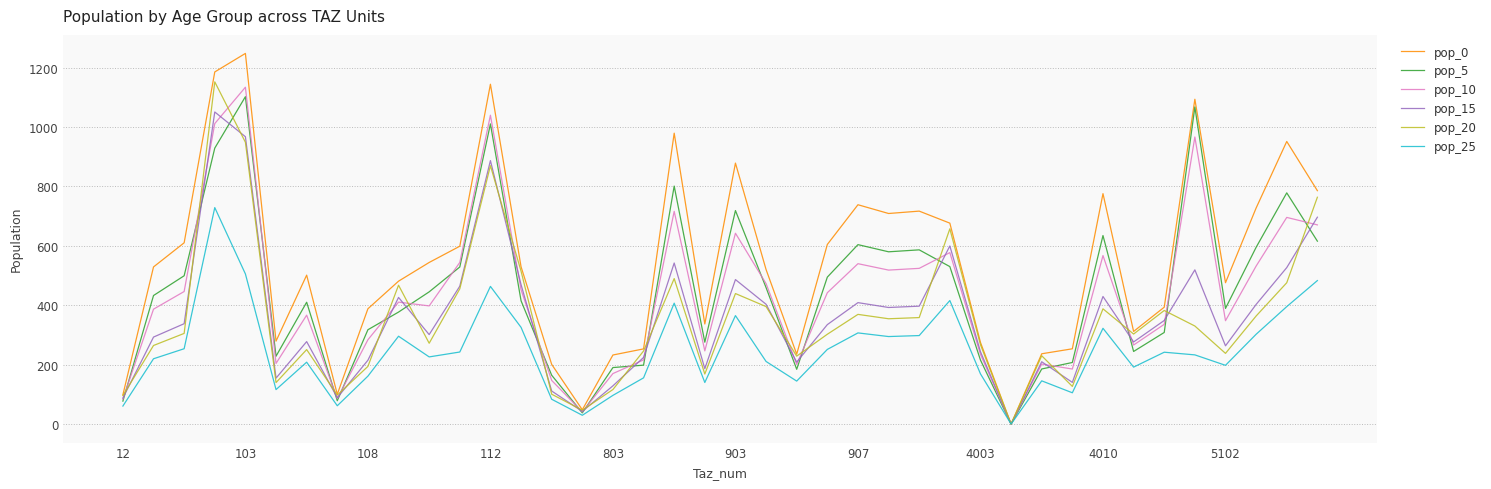

Which series has the largest total across all categories?

pop_0